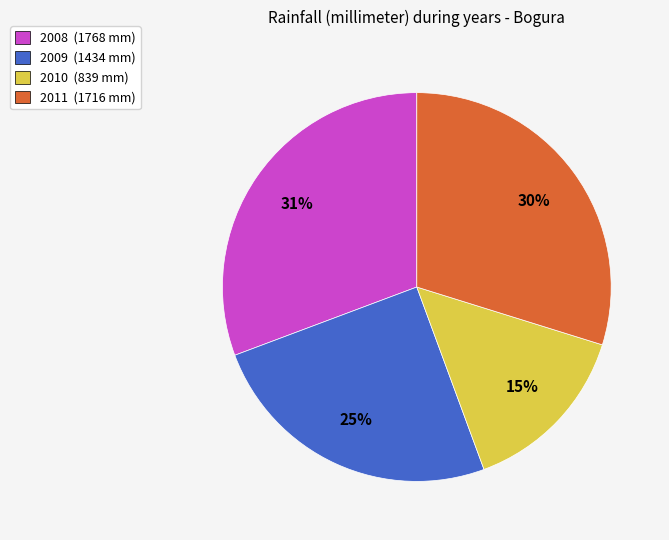

What percentage is the 2009 slice, to the nearest percent?

25%